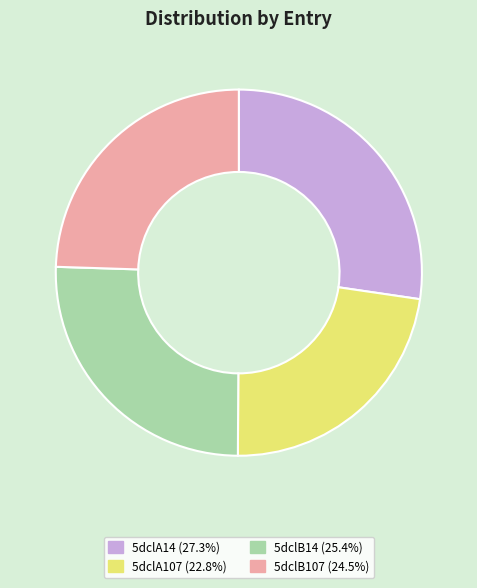

Combined, do 5dclB14 (25.4%) and 5dclA14 (27.3%) account for over 50%?

Yes